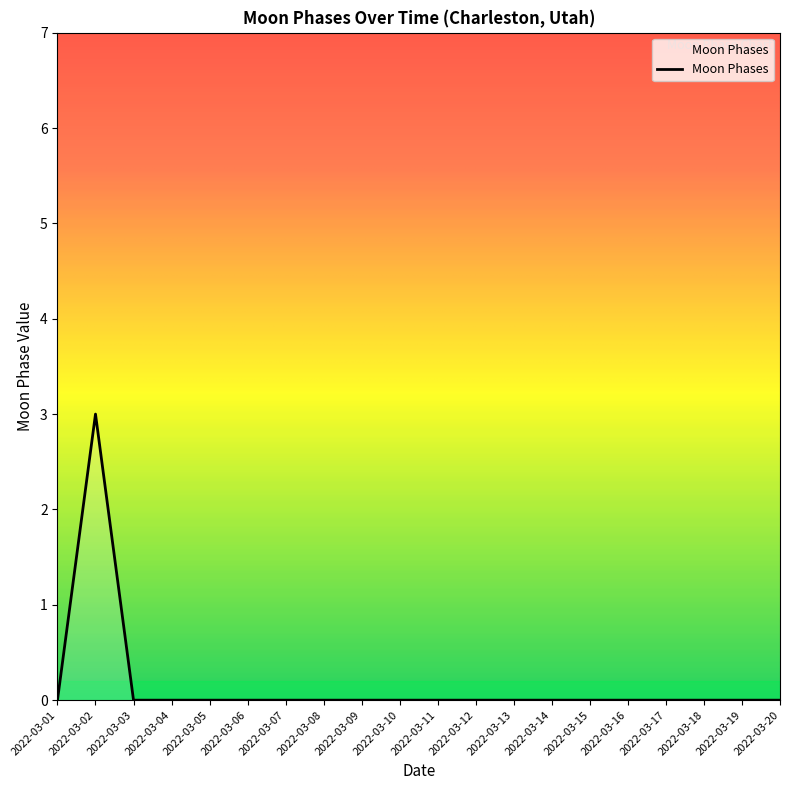

What is the greatest value displayed?

3